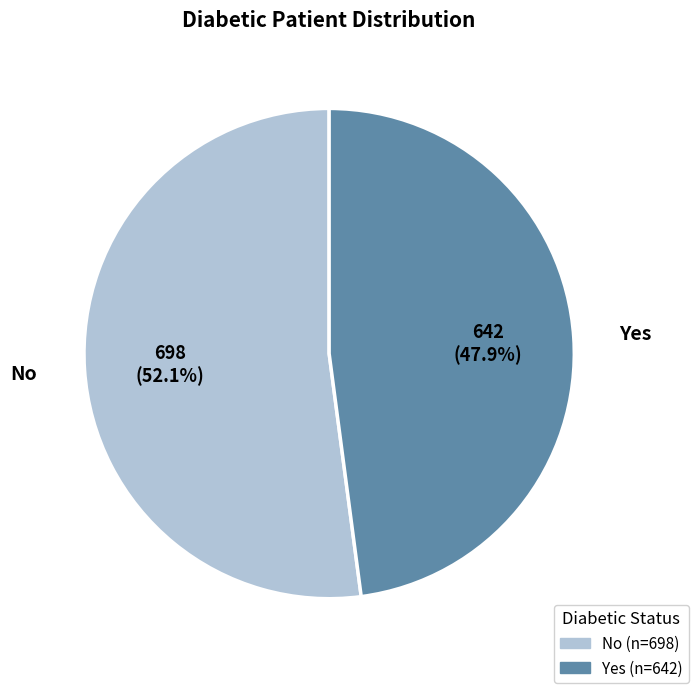

True or false: Yes accounts for 56% of the total.

False